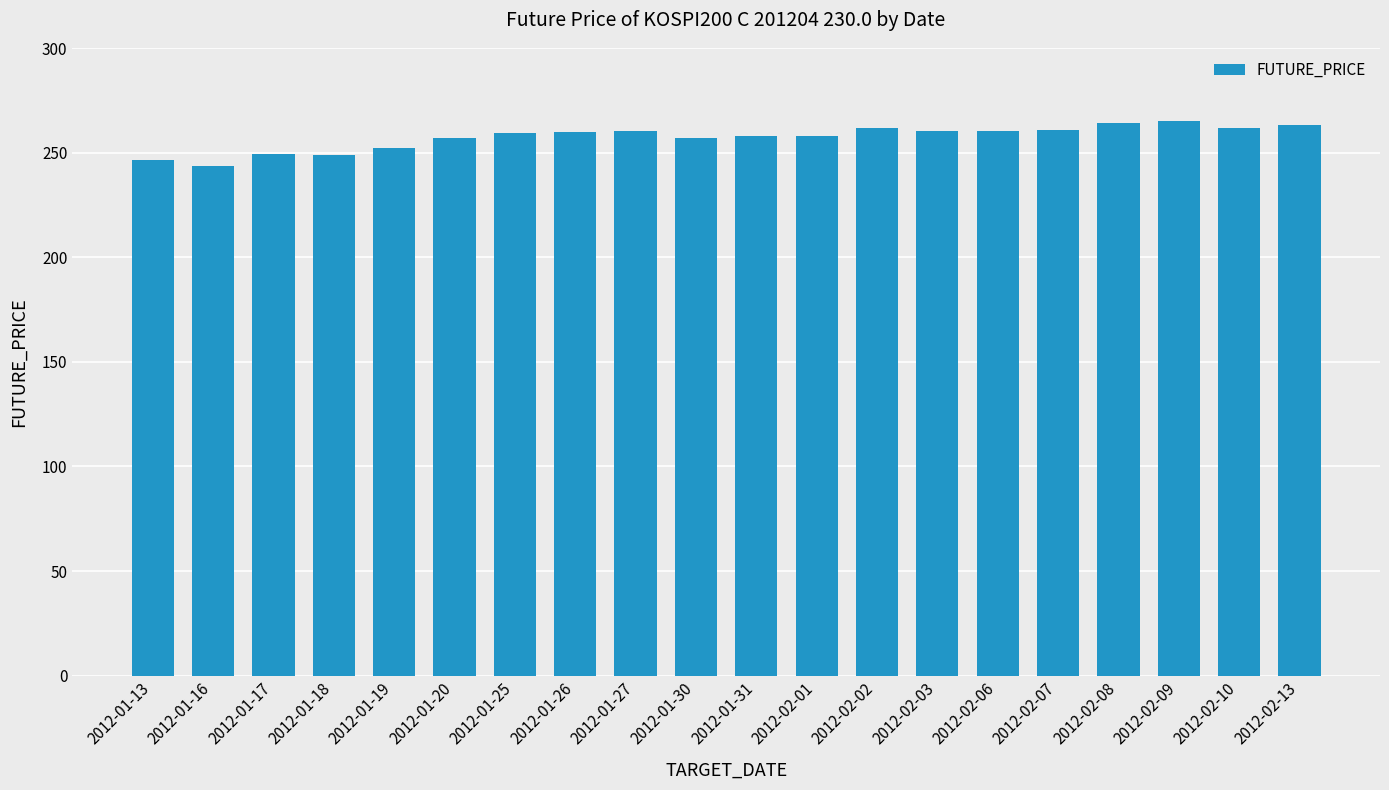

What is the average value?

257.5